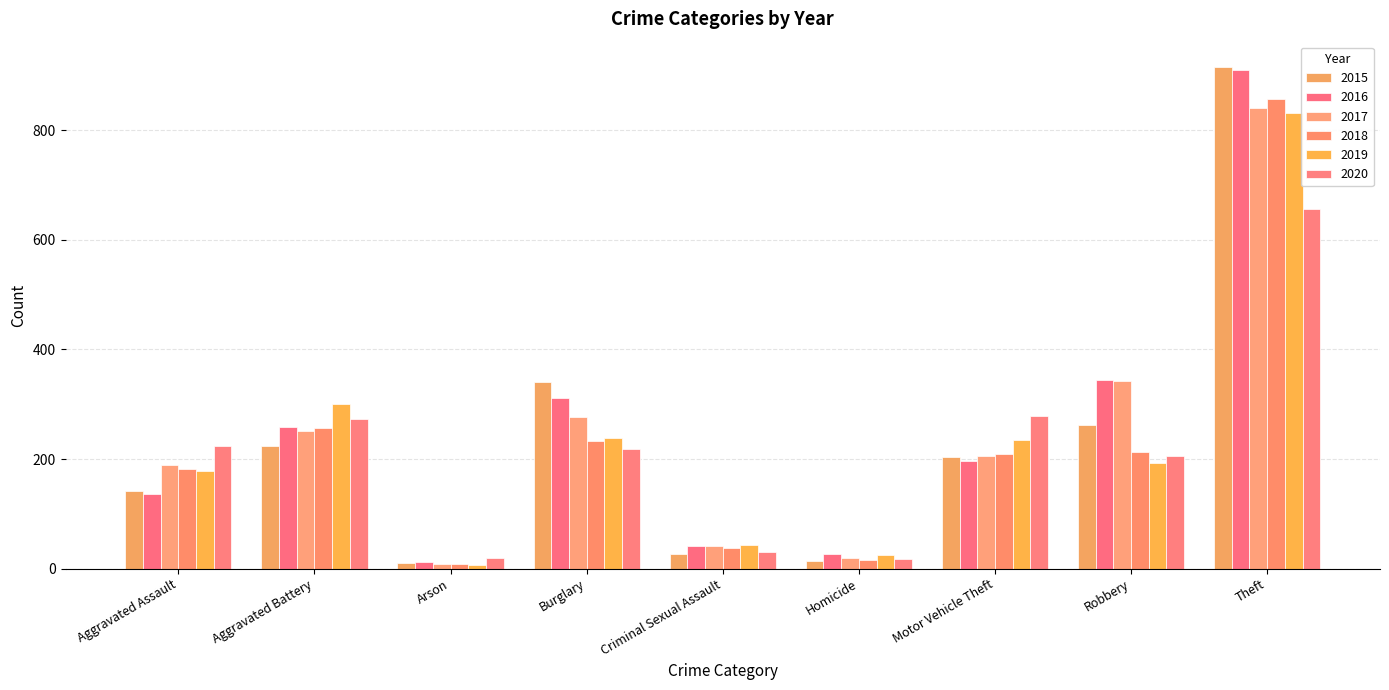

What are all the series names shown in the legend?

2015, 2016, 2017, 2018, 2019, 2020